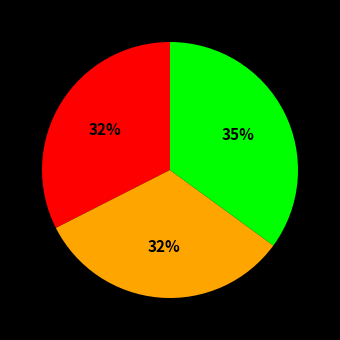

Count the number of slices in the pie.

3